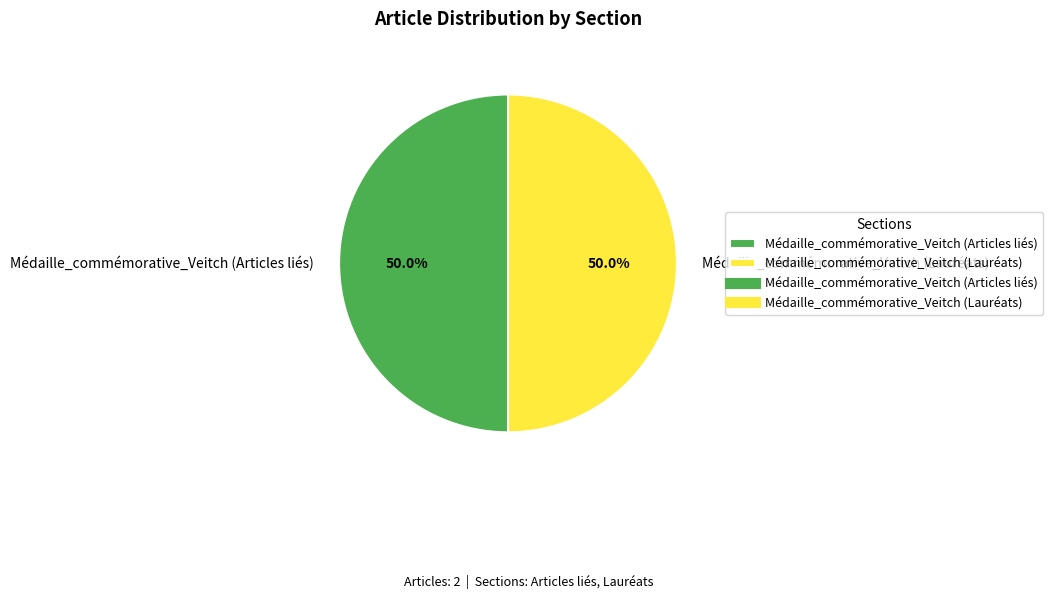

How many segments does this pie chart have?

2